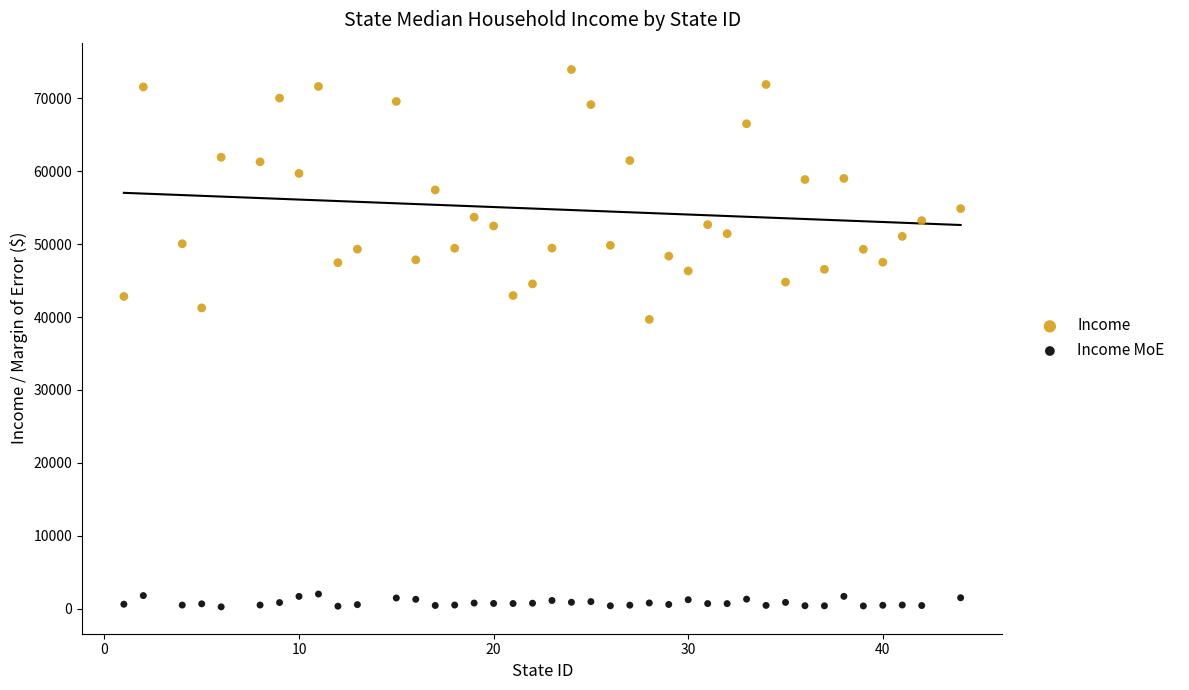

Which series has the widest spread of Y values?

Income